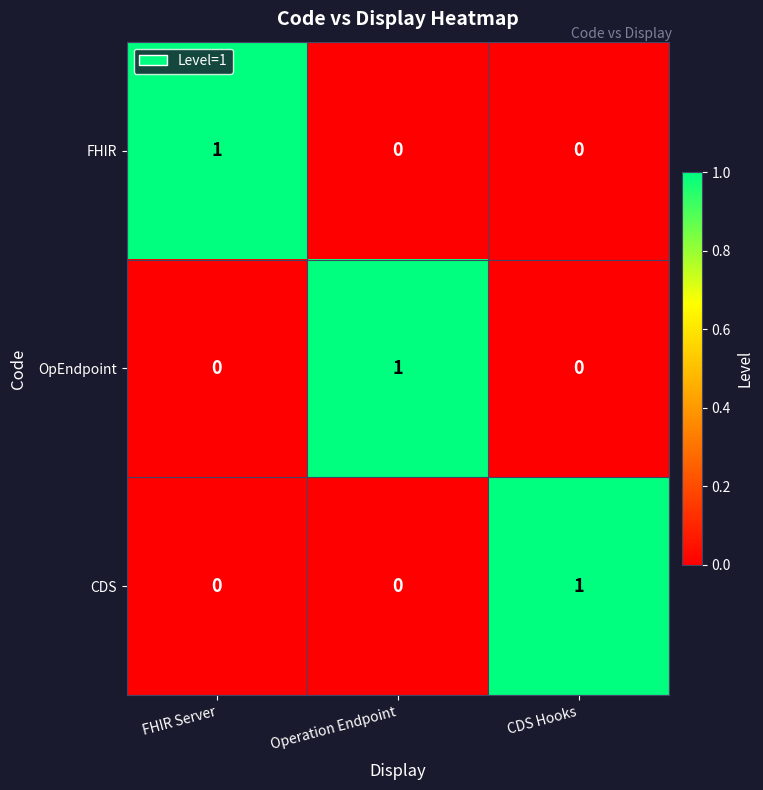

At how many categories does at least one series exceed 0?

3